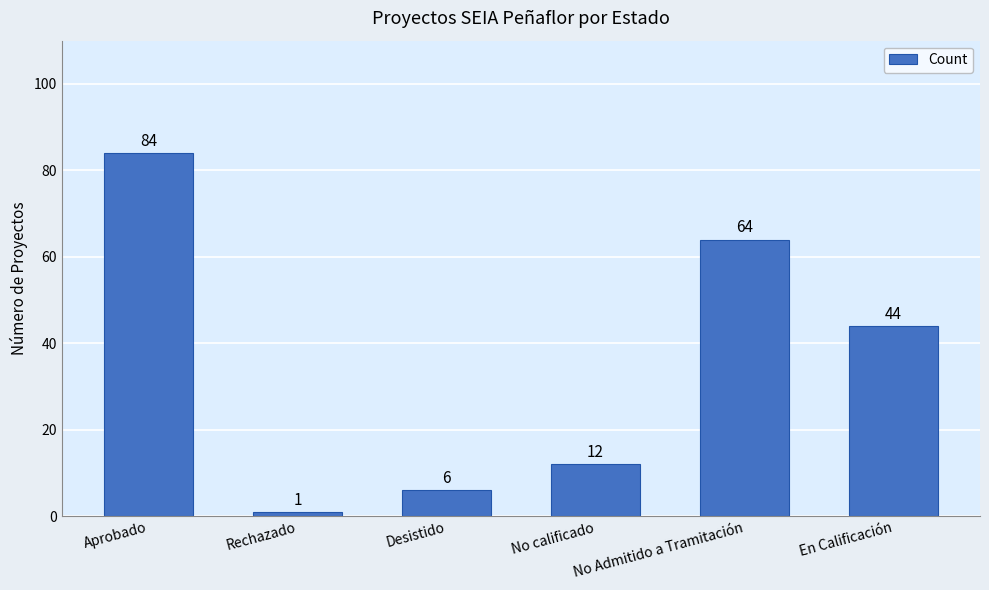

How many series are shown in this chart?

1